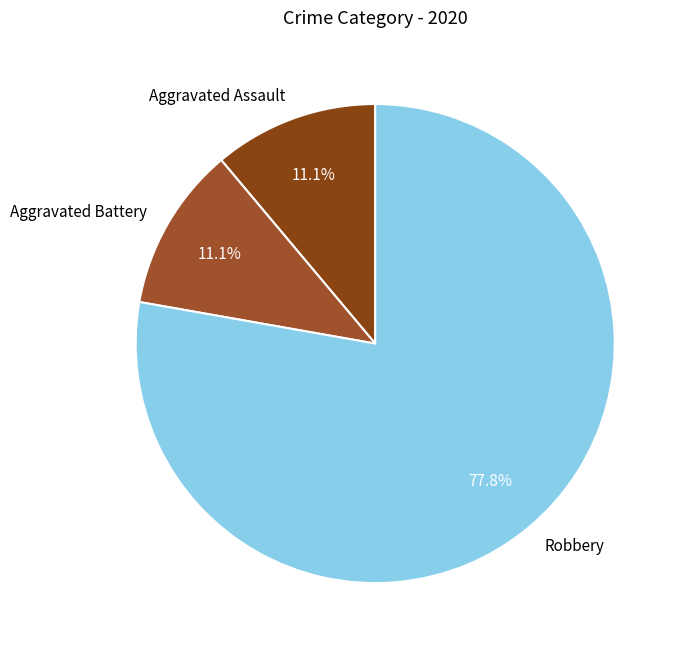

Which slice is the largest?

Robbery